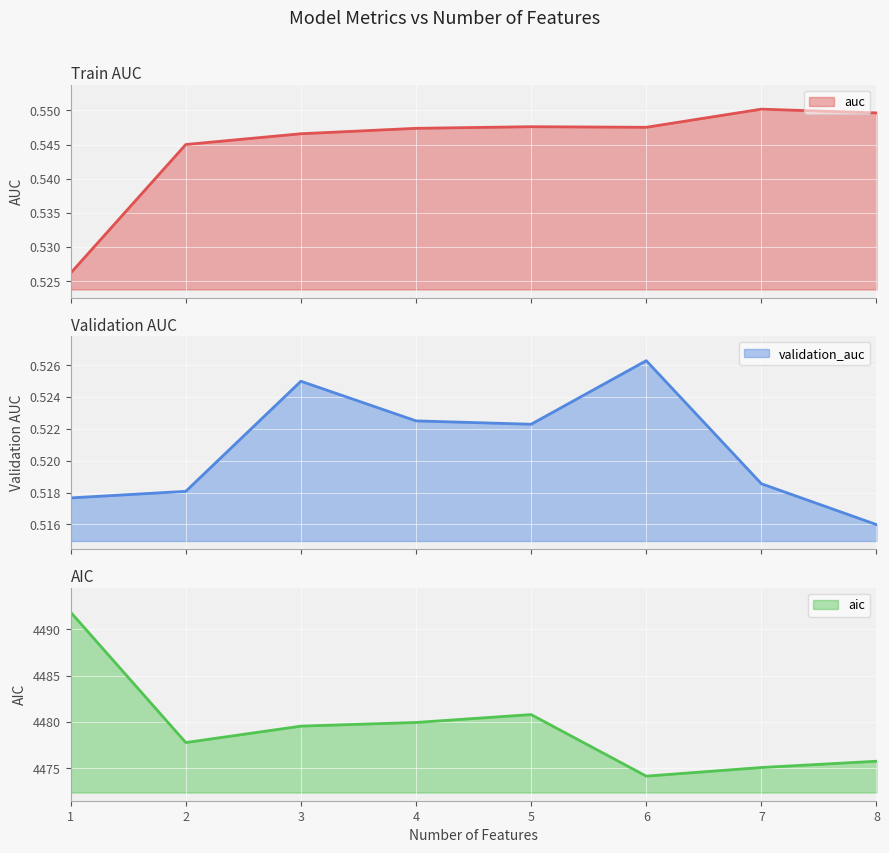

What is the average value of the auc series?

0.5